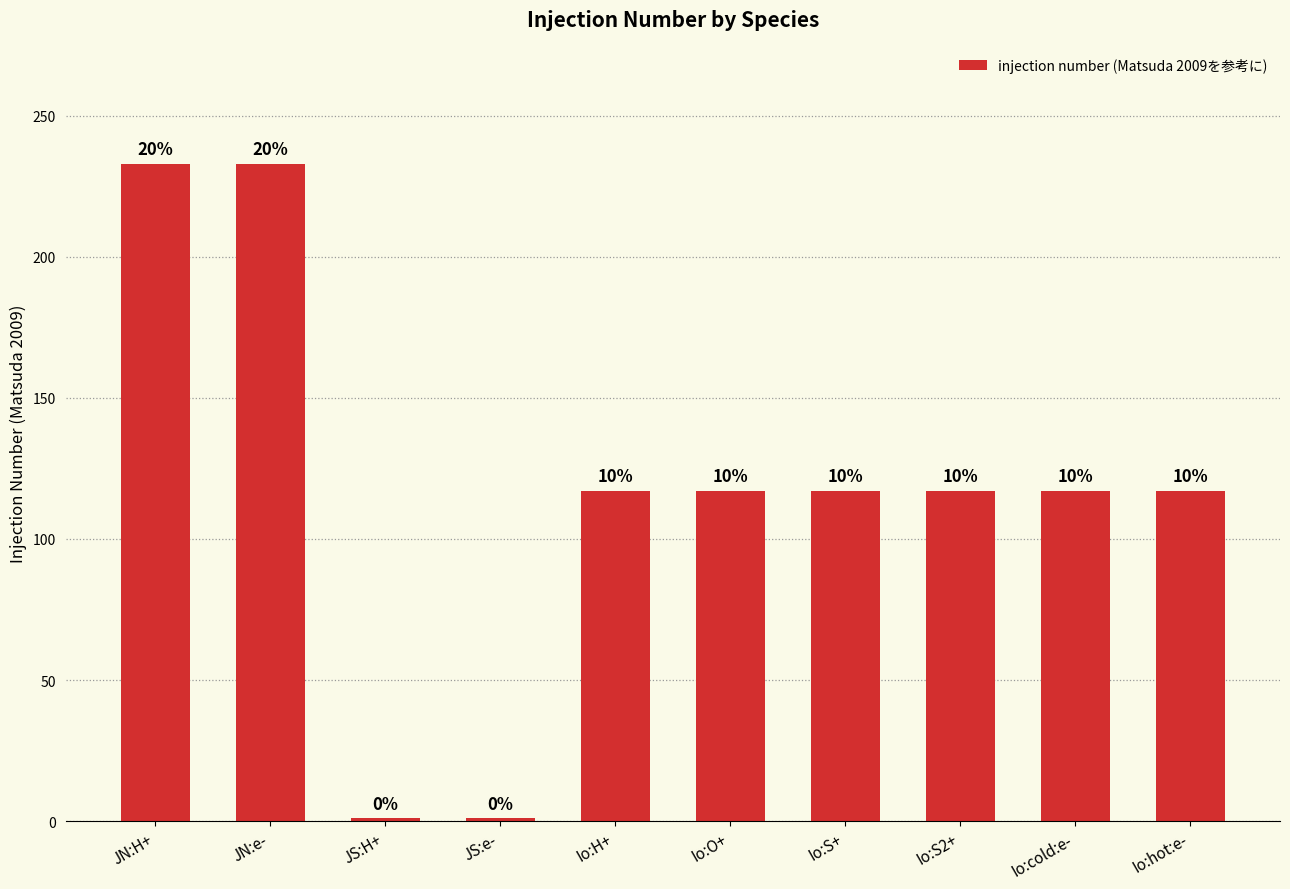

List the labels in order of value, smallest first.

JS:H+, JS:e-, Io:H+, Io:O+, Io:S+, Io:S2+, Io:cold:e-, Io:hot:e-, JN:H+, JN:e-